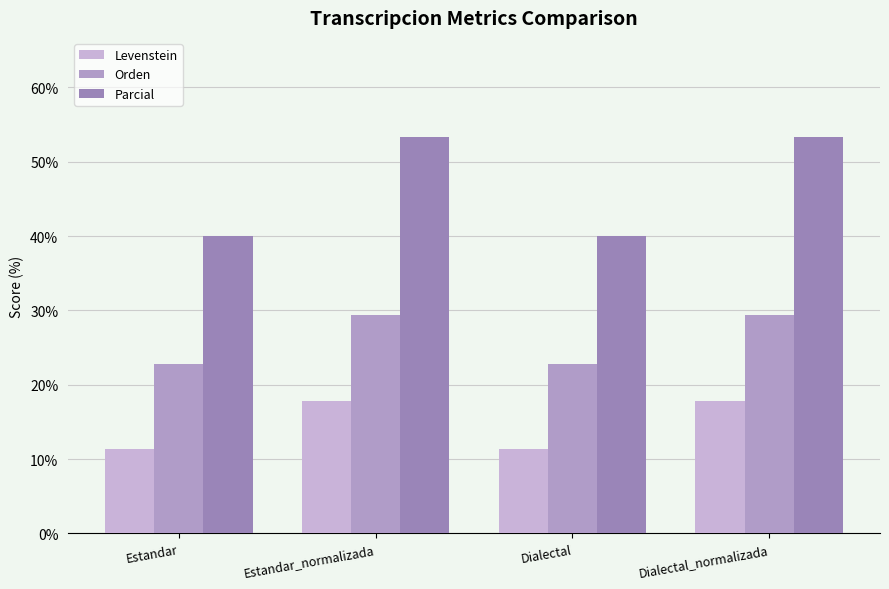

At how many categories does at least one series exceed 26?

4